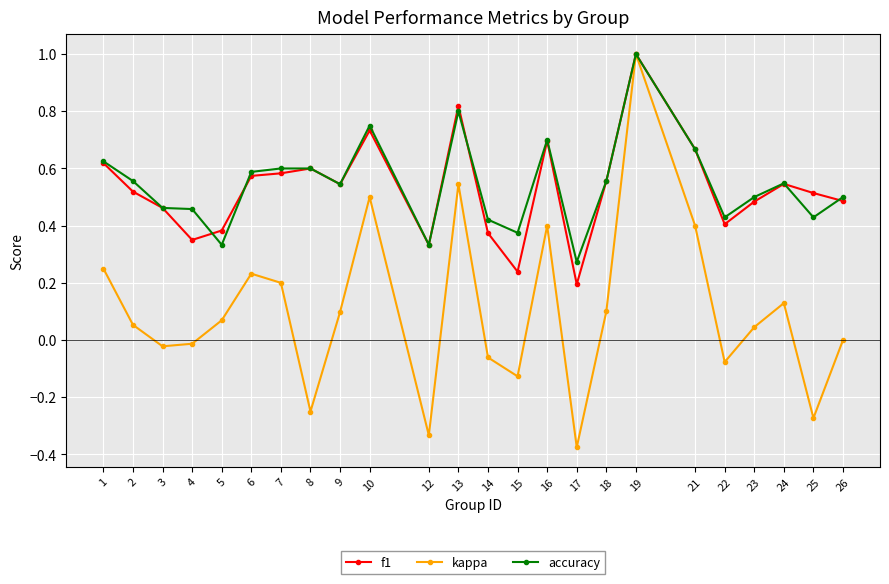

Between 15 and 19, which series saw the biggest shift?

kappa